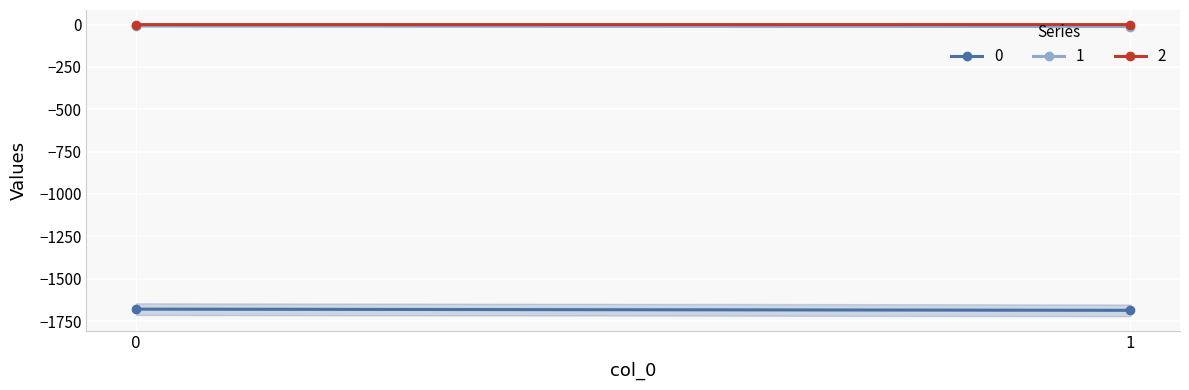

Rank the categories by 0 value from highest to lowest.

0, 1